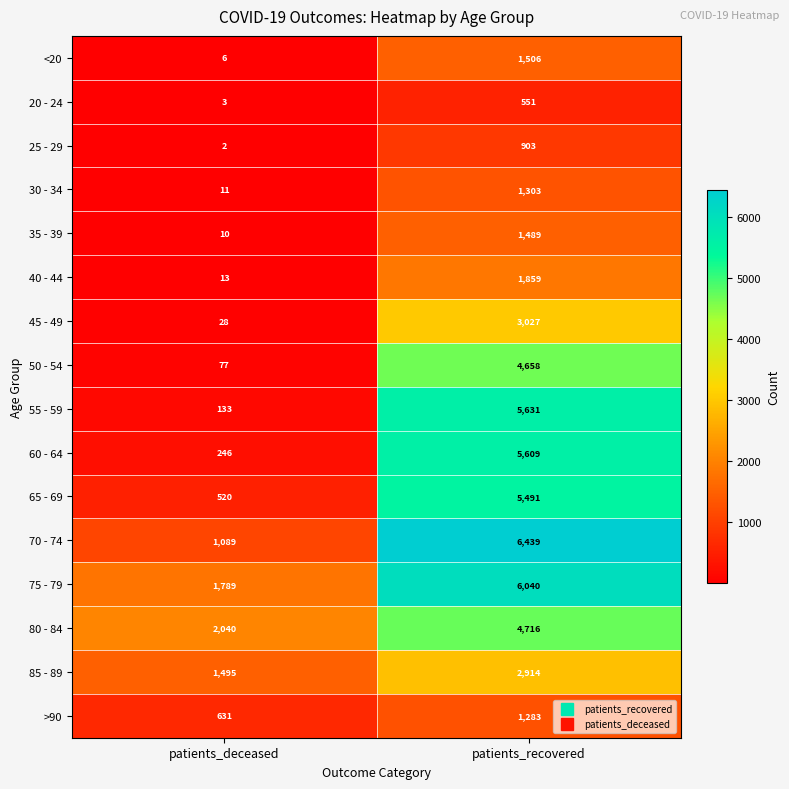

True or false: 45 - 49 has a value of 1457 at patients_recovered.

False